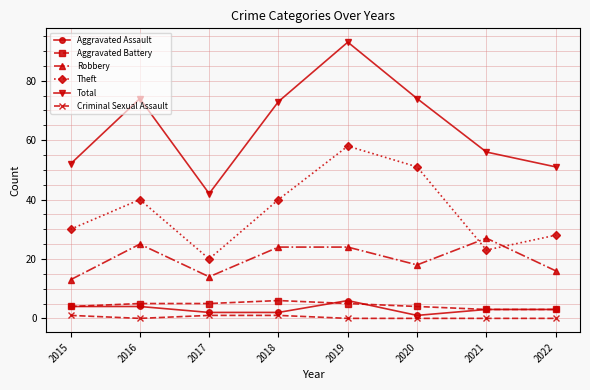

Where does the Robbery series first go above 24?

2016